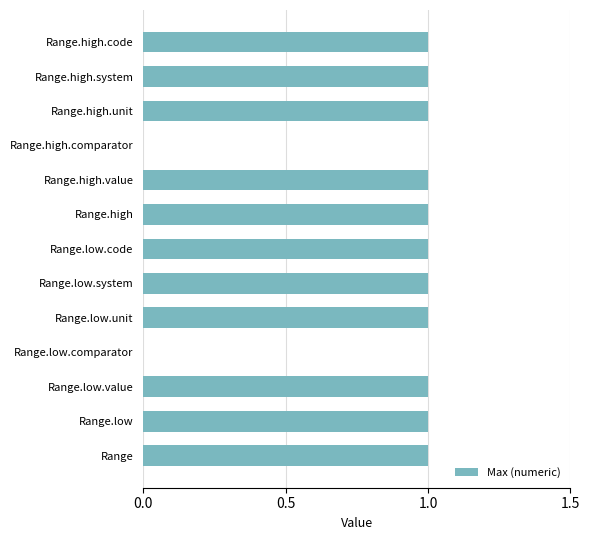

What is the sum of all values?

11